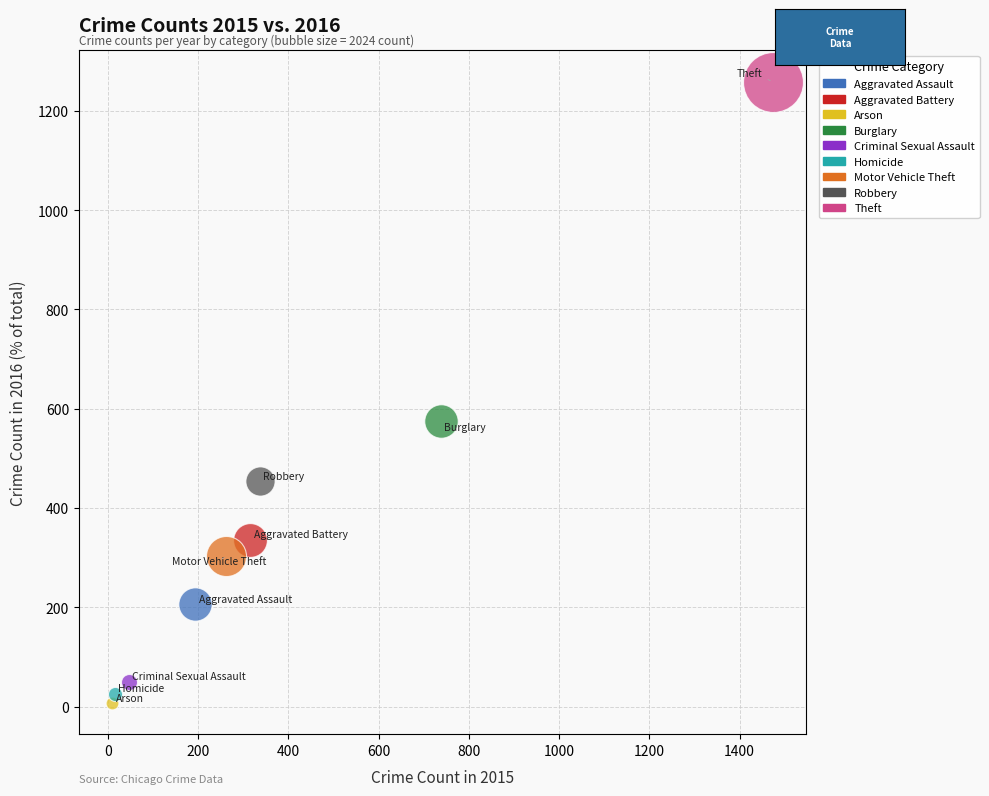

What are all the series names shown in the legend?

Aggravated Assault, Aggravated Battery, Arson, Burglary, Criminal Sexual Assault, Homicide, Motor Vehicle Theft, Robbery, Theft